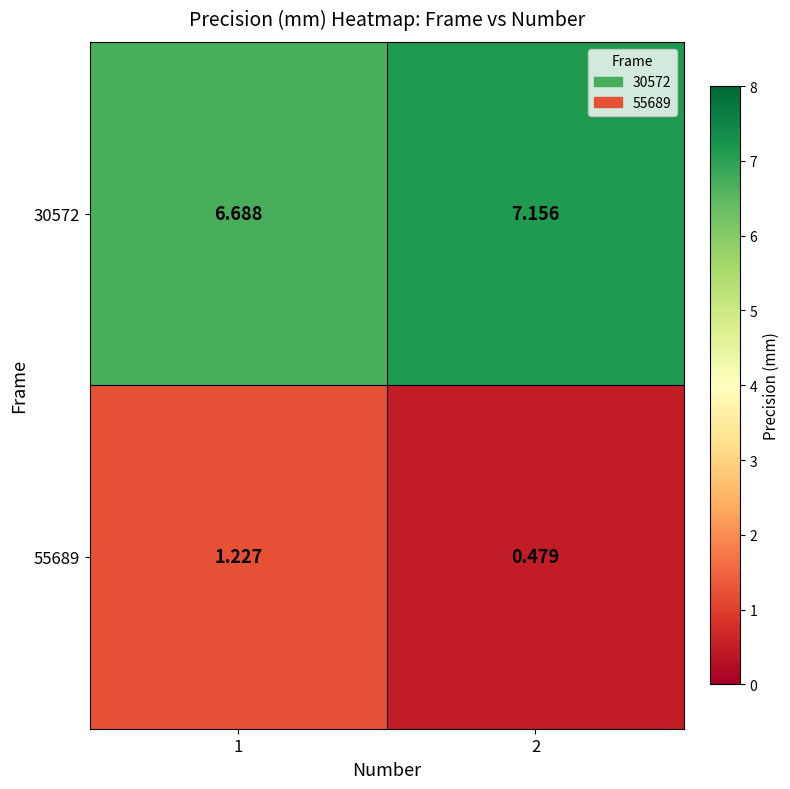

Is the value of 30572 at 1 greater than the value of 55689 at 2?

Yes